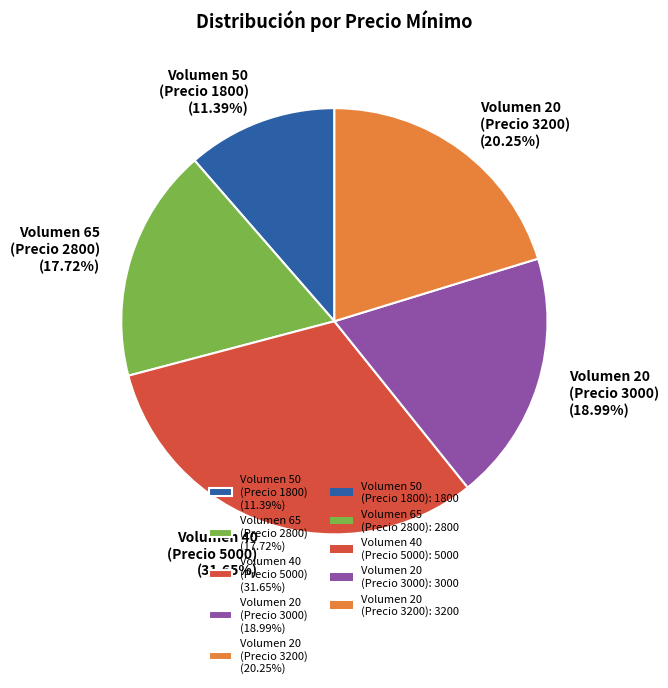

Does Volumen 50 (Precio 1800) (11.39%) account for over 50% of the chart?

No